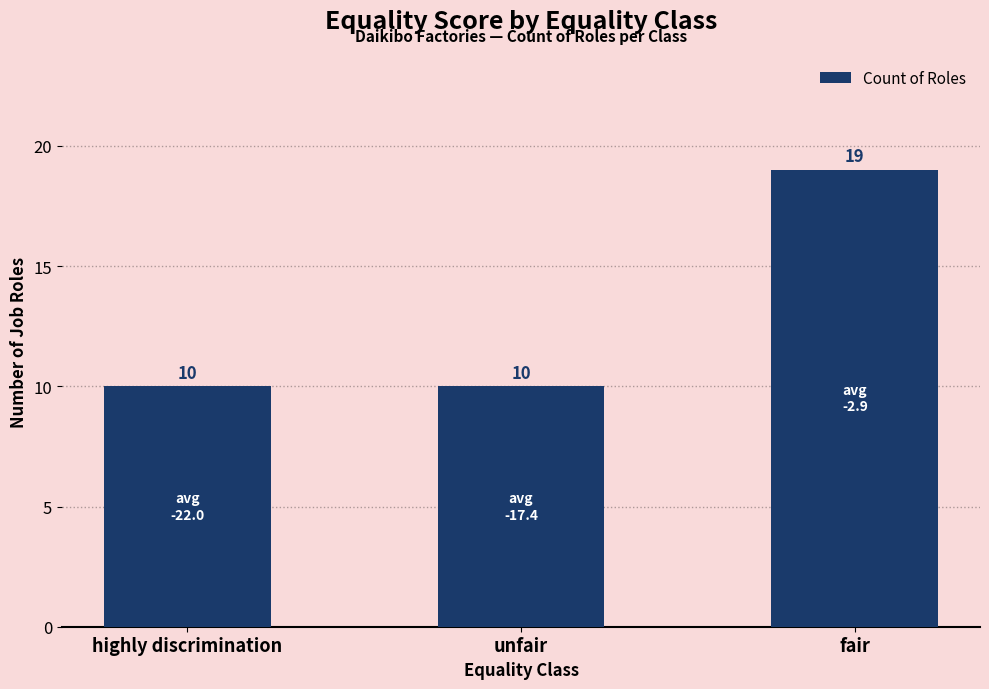

What is the label of the 2nd bar from the left?

unfair